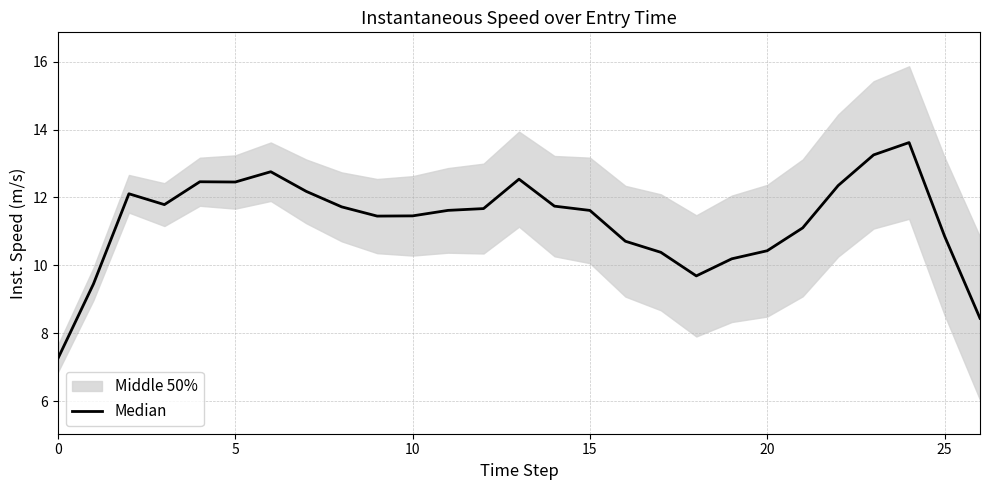

How many data points are less than 11?

9